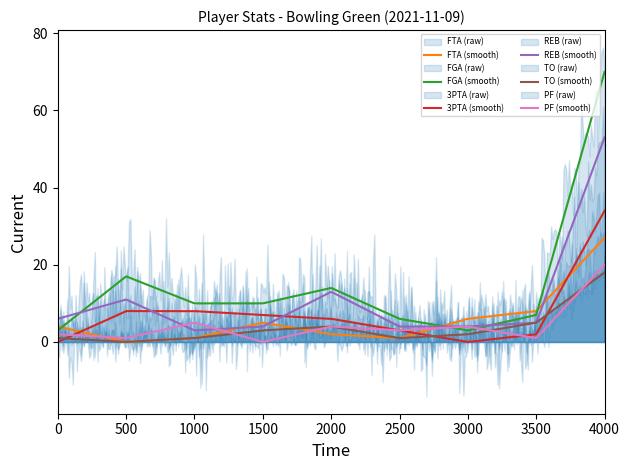

How many values in FTA are above zero?

8